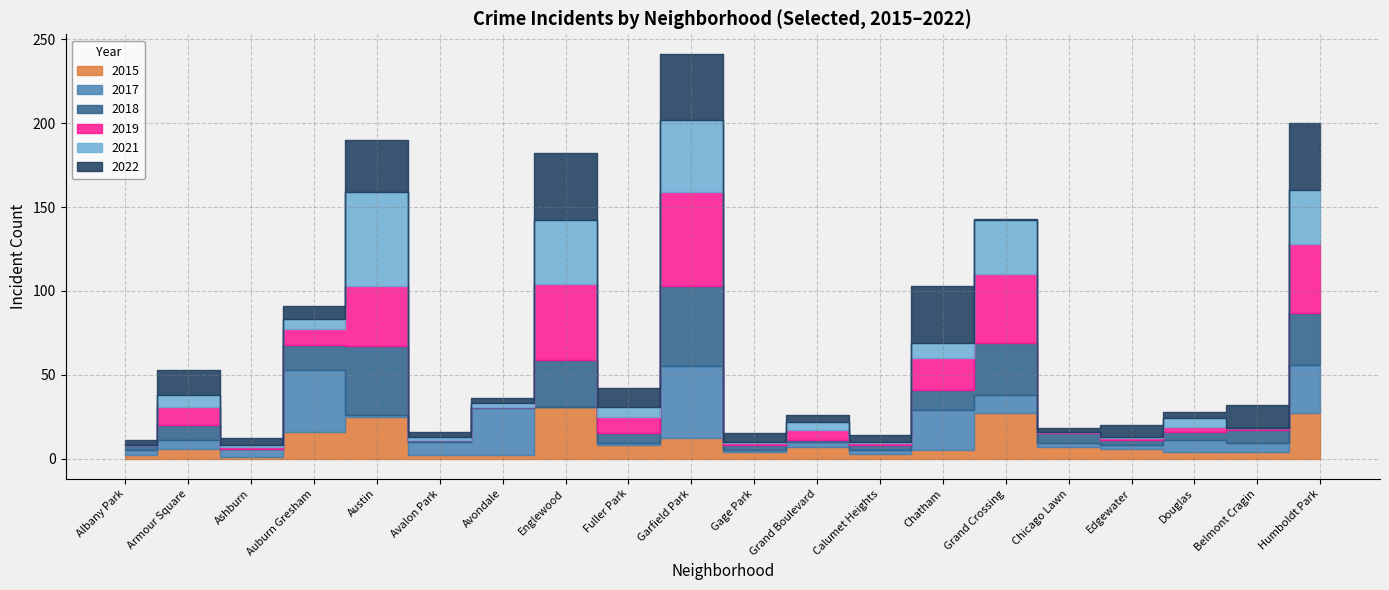

The value of 2017 at Auburn Gresham is 37. True or false?

True